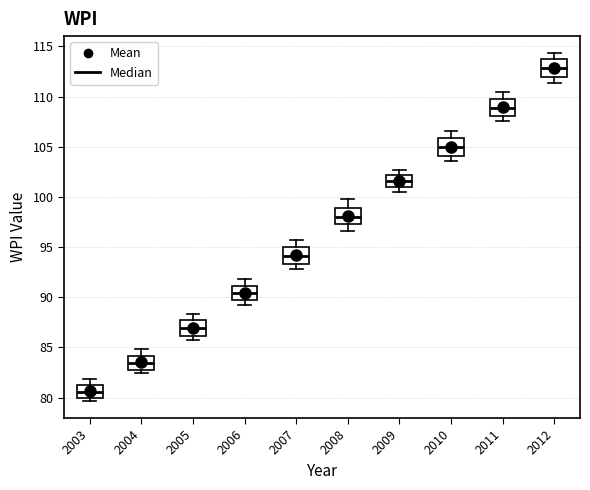

Which box's median line is the highest?

2012